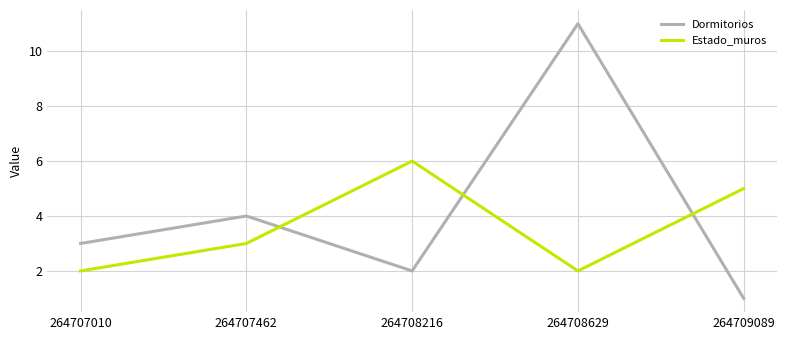

True or false: Estado_muros and Dormitorios cross at least once.

True